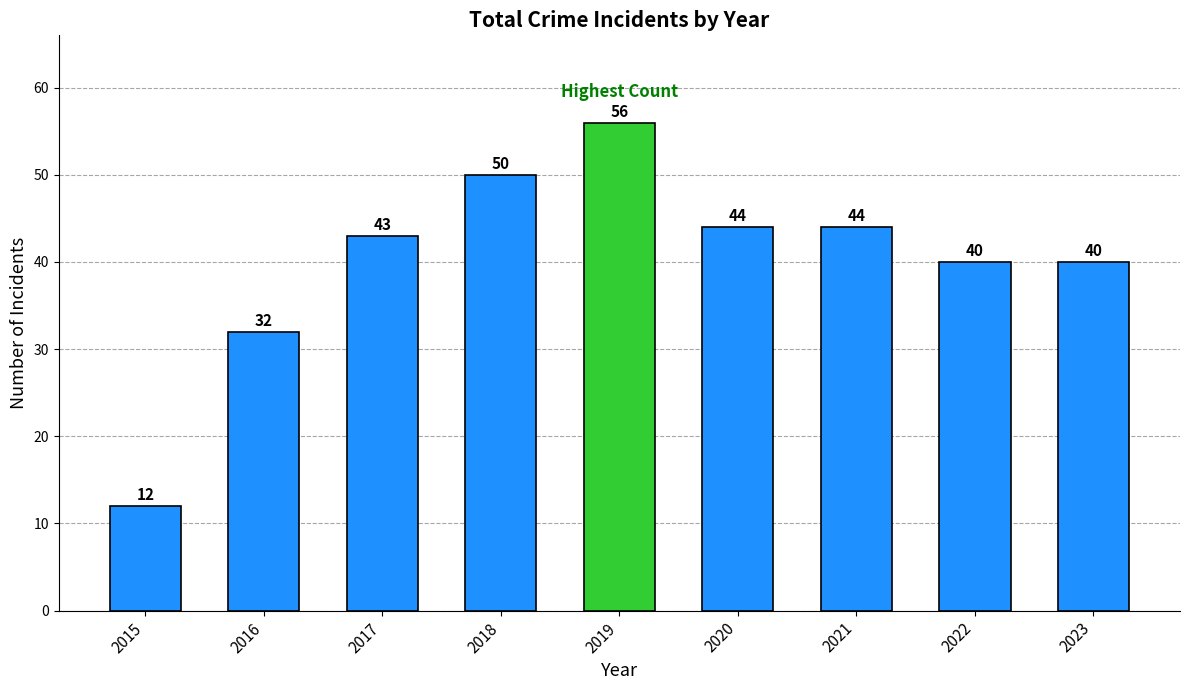

What is the value of the 3rd bar from the left?

43